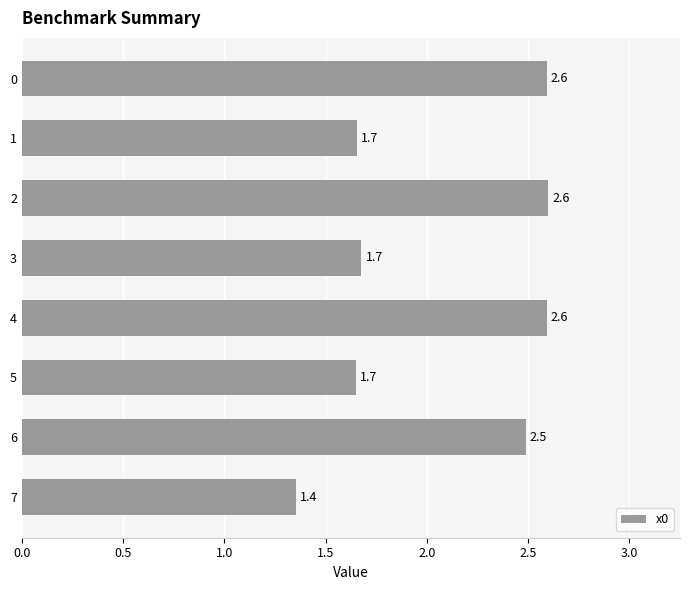

Reading top to bottom, what are all the values shown in this chart?

0=2.6	1=1.7	2=2.6	3=1.7	4=2.6	5=1.7	6=2.5	7=1.4